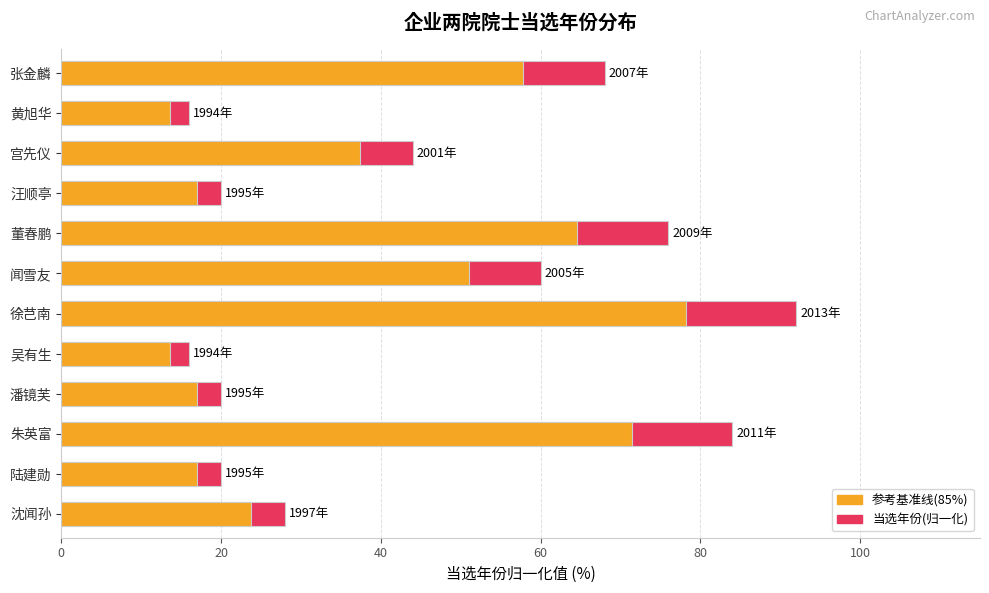

What are all the series names shown in the legend?

当选年份(归一化), 参考基准线(85%)